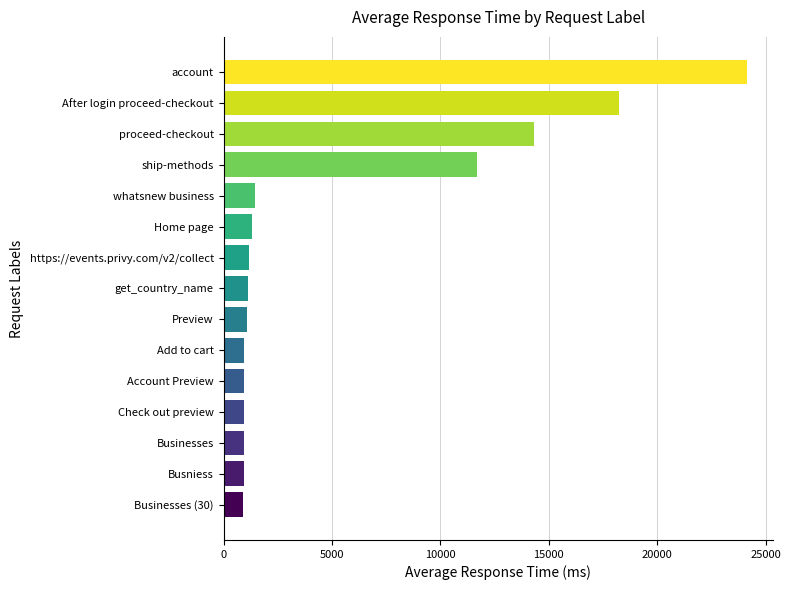

What is the minimum value shown in the chart?

883